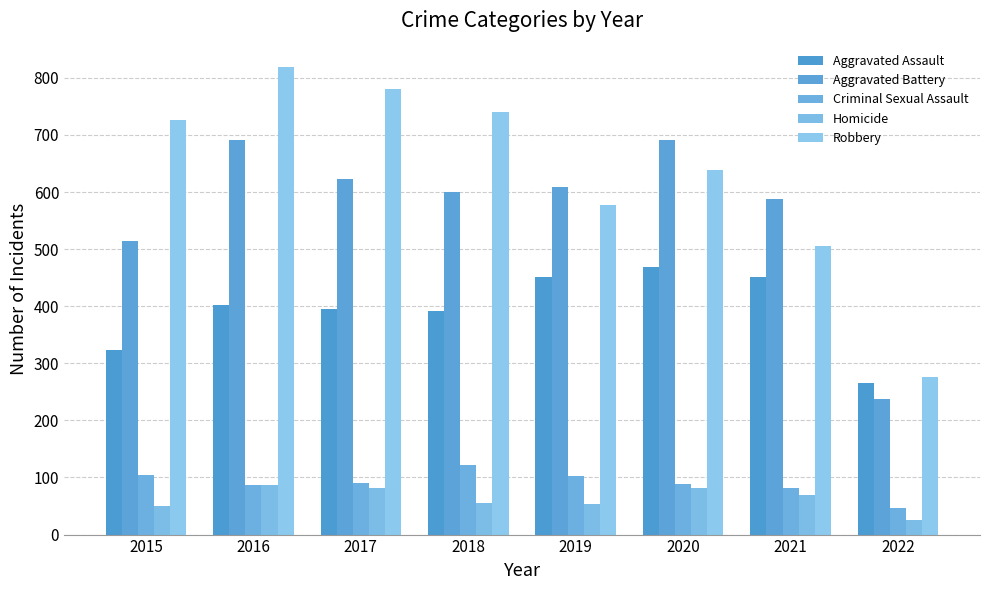

Between 2021 and 2022, which is larger?

2021